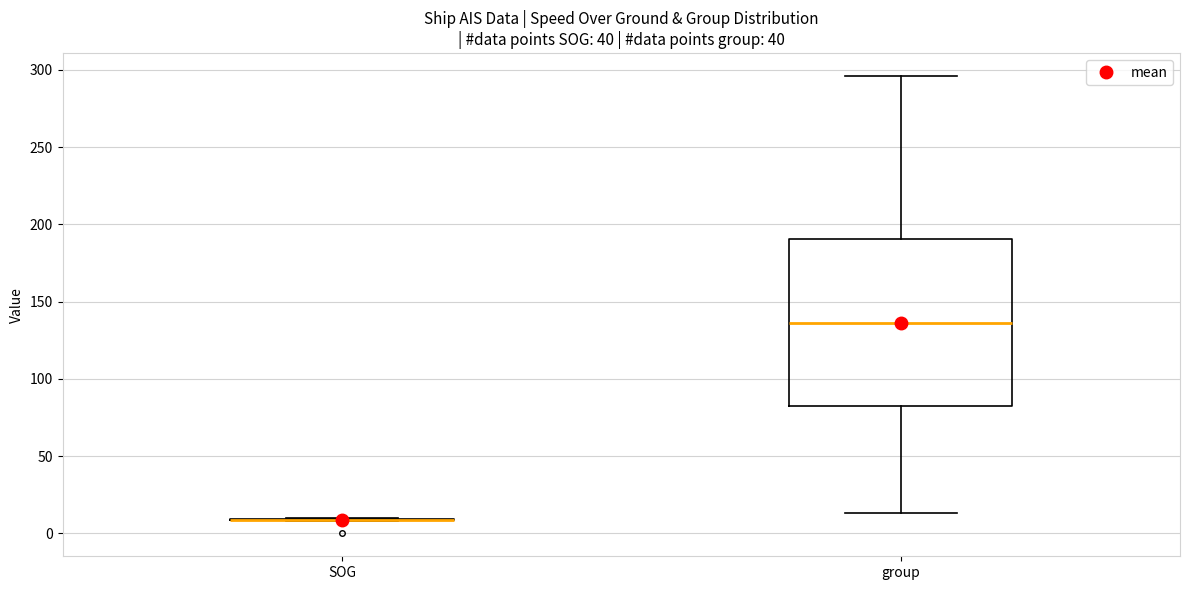

Where does the median line of the box for group sit on the y-axis? The values are not printed on the chart, so give them approximately, as read against the axis.

135